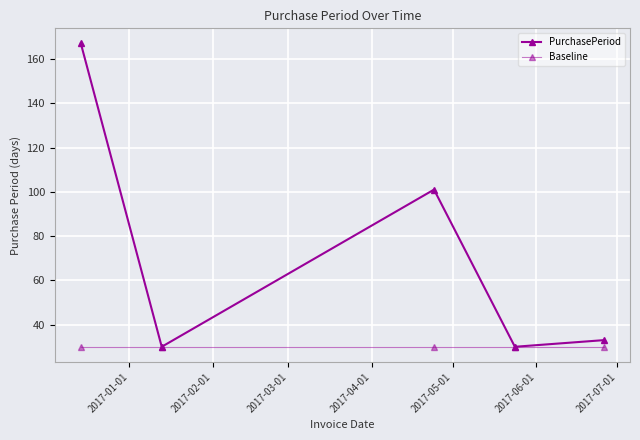

How many lines are shown in the chart?

2